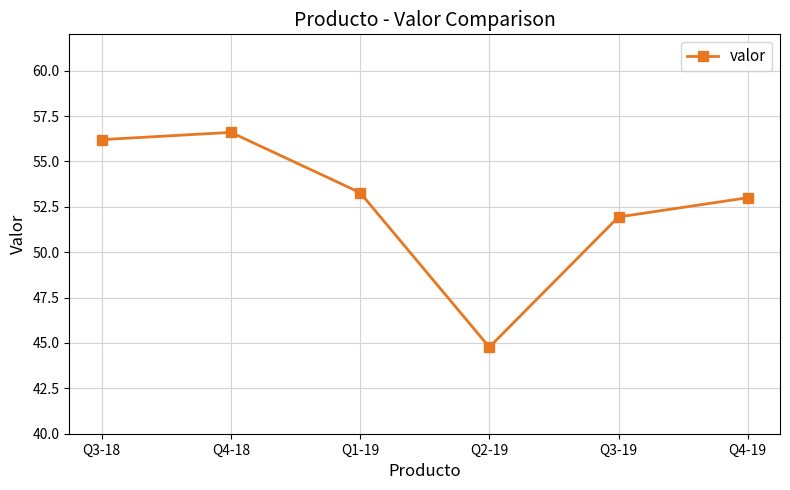

Reading left to right, list all the values displayed in this chart.

Q3-18=56.2	Q4-18=56.6	Q1-19=53.3	Q2-19=44.8	Q3-19=51.9	Q4-19=53.0